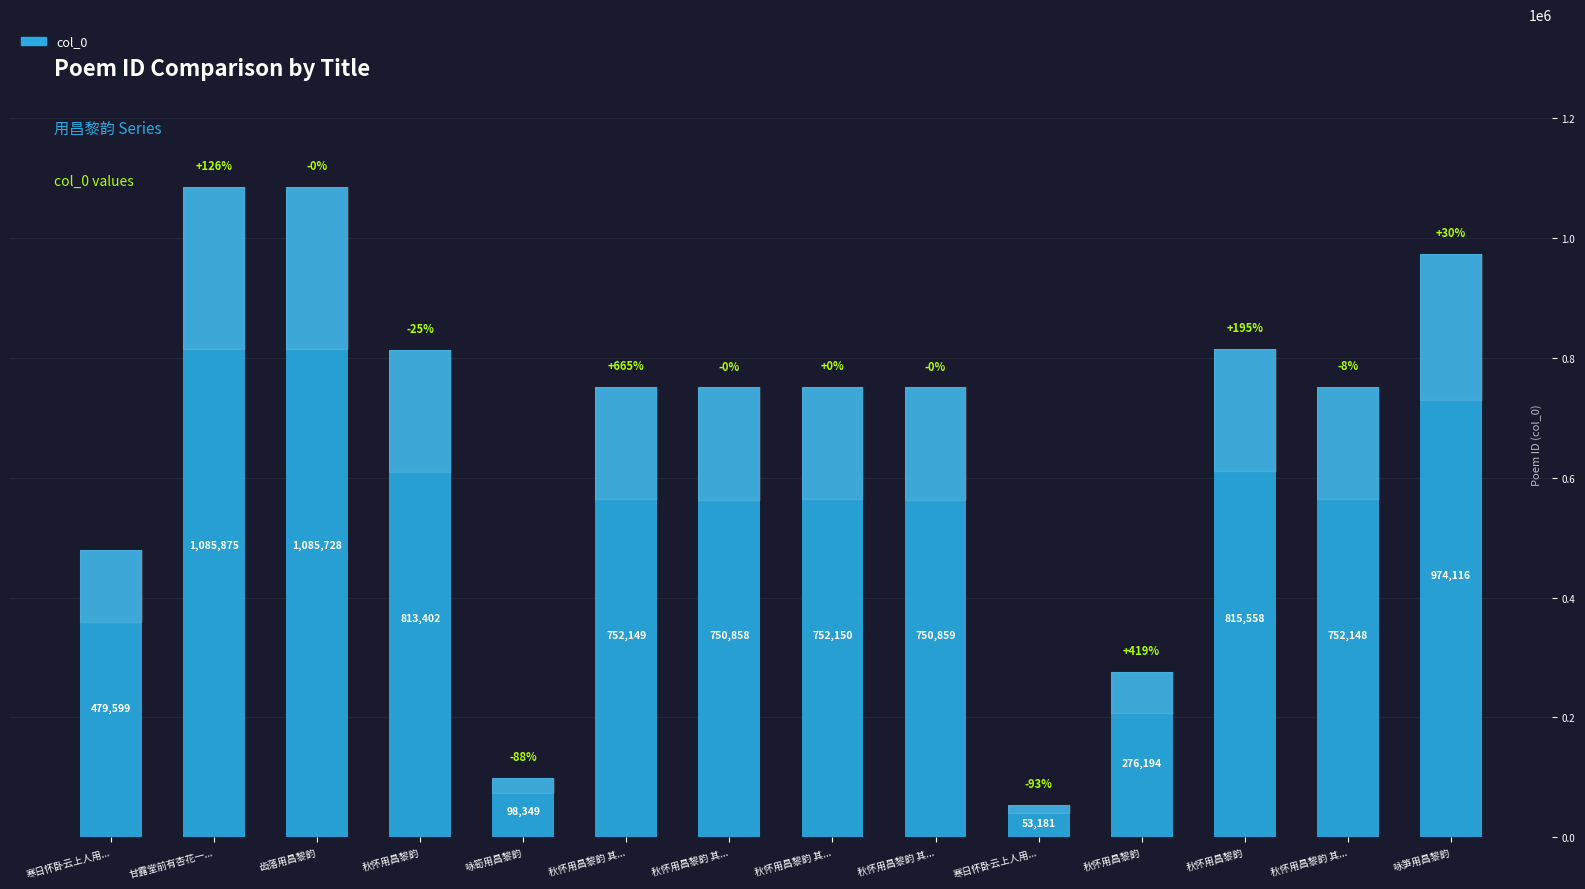

How many values are below 752149?

7